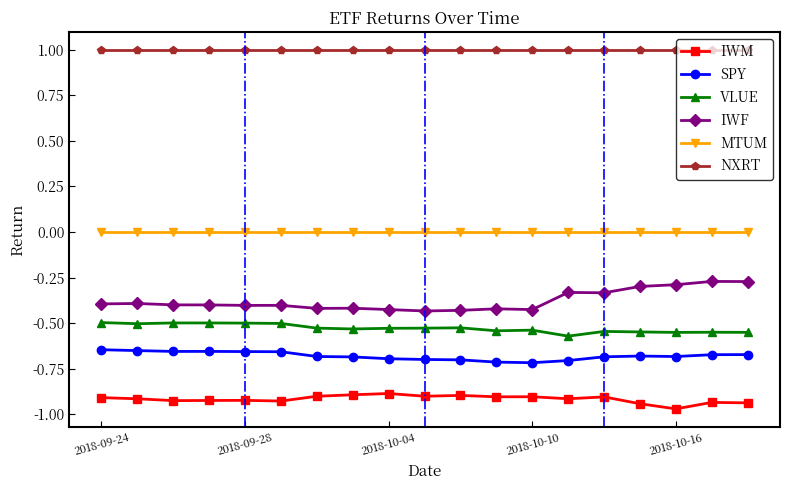

Rank the series by their maximum value, from lowest to highest.

IWM, SPY, VLUE, IWF, MTUM, NXRT